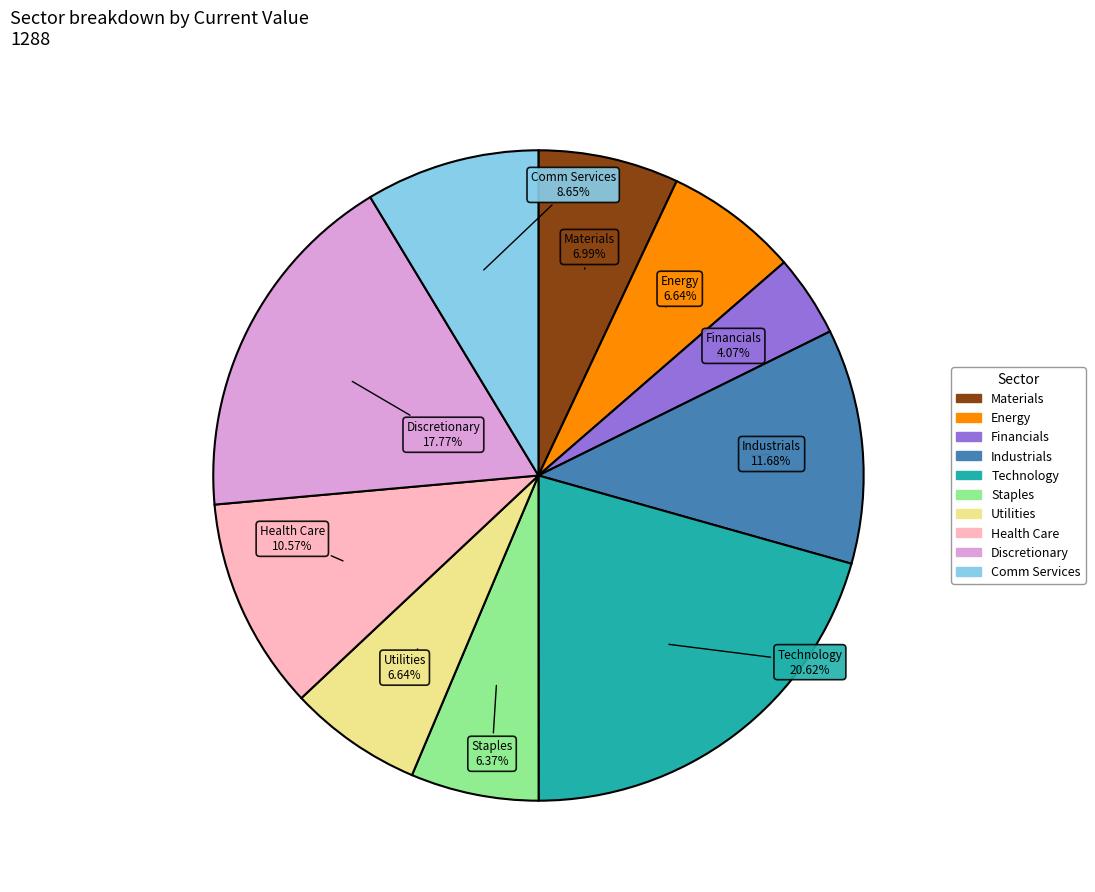

Combined, do Staples and Financials account for over 50%?

No